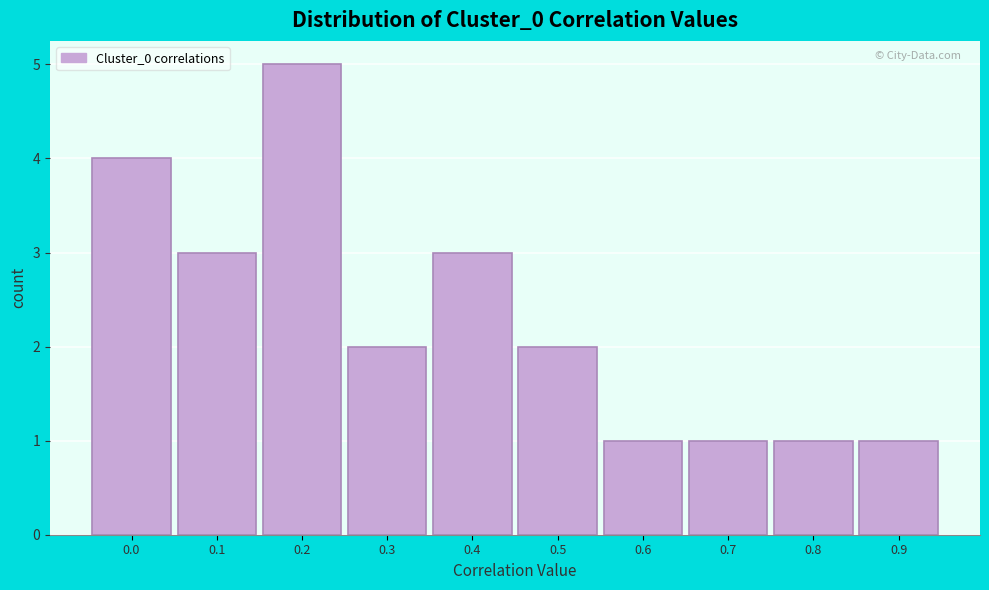

Reading left to right, what are all the values shown in this chart?

4	3	5	2	3	2	1	1	1	1